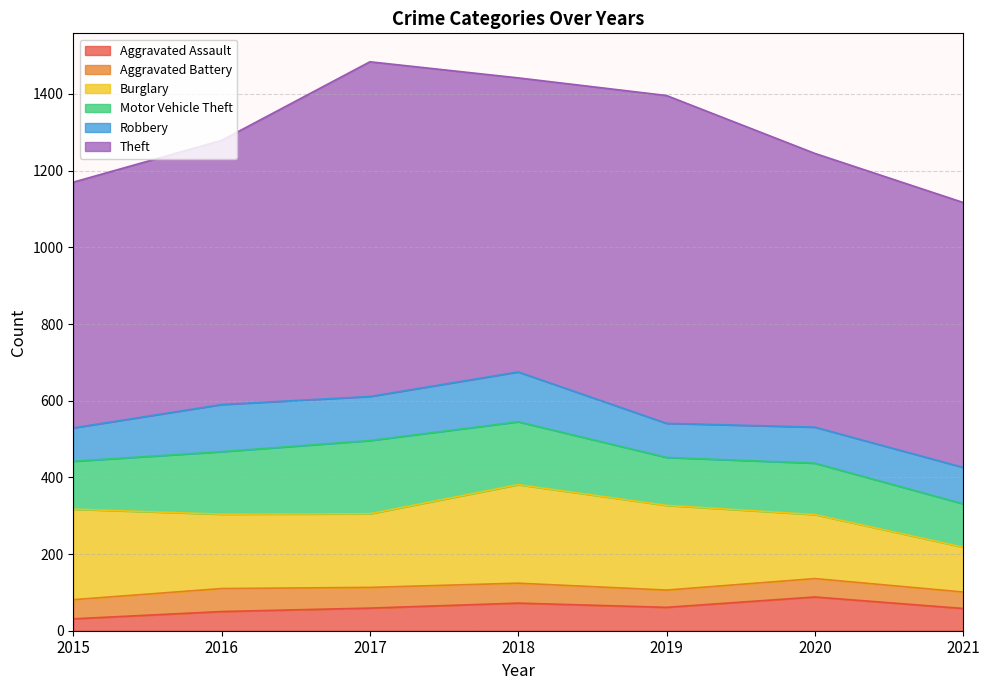

At which label does Motor Vehicle Theft reach its minimum?

2021